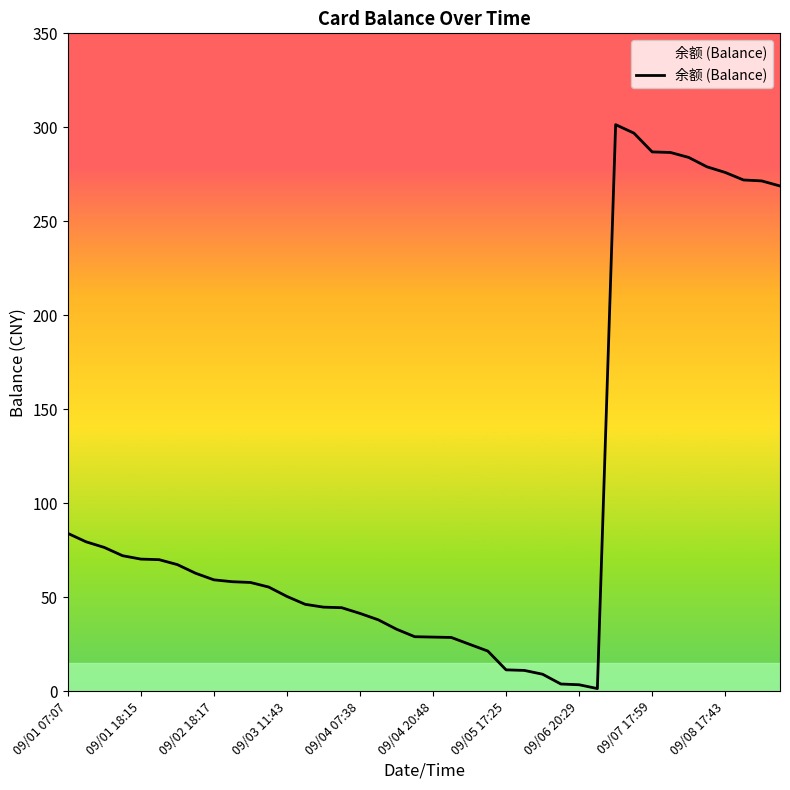

What is the maximum value shown in the chart?

301.4